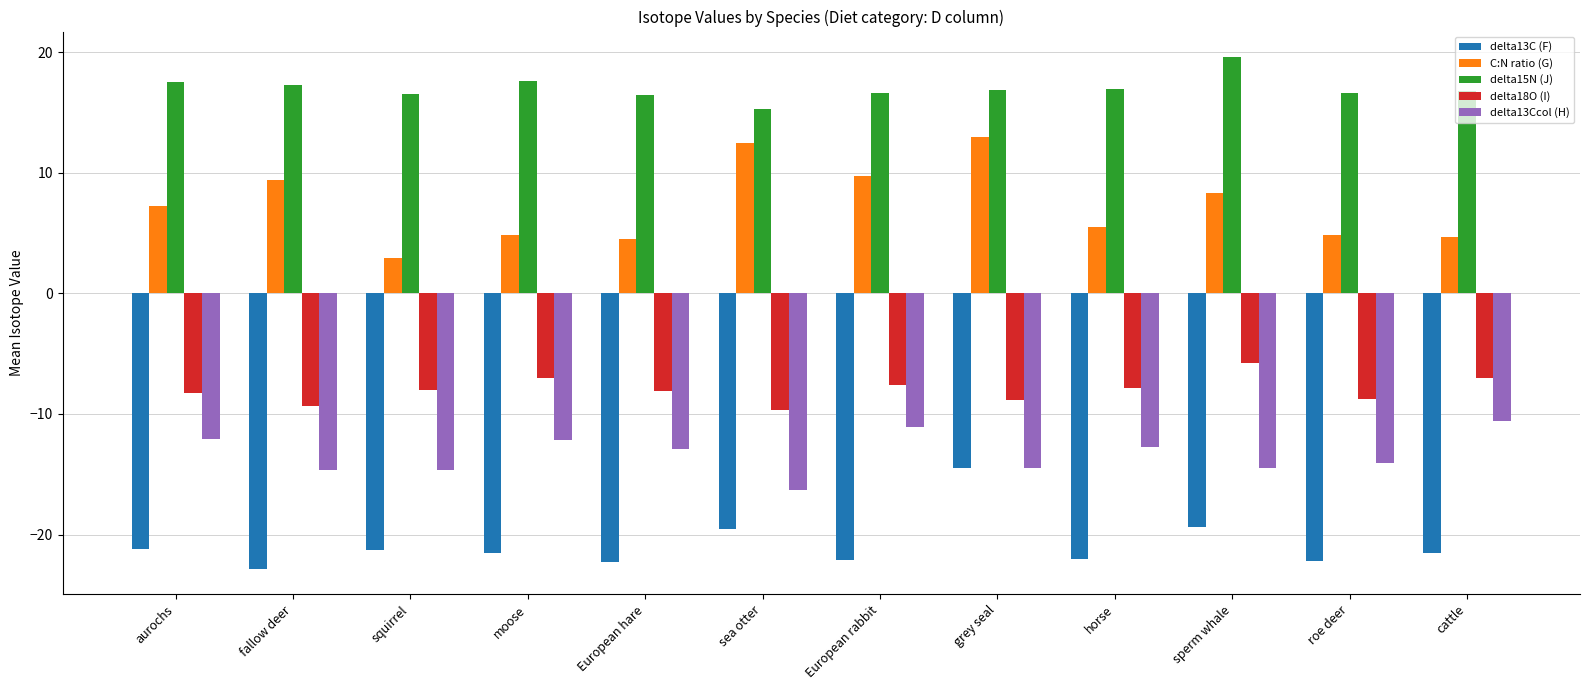

List the series in order of their peak value, highest first.

delta15N (J), C:N ratio (G), delta18O (I), delta13Ccol (H), delta13C (F)